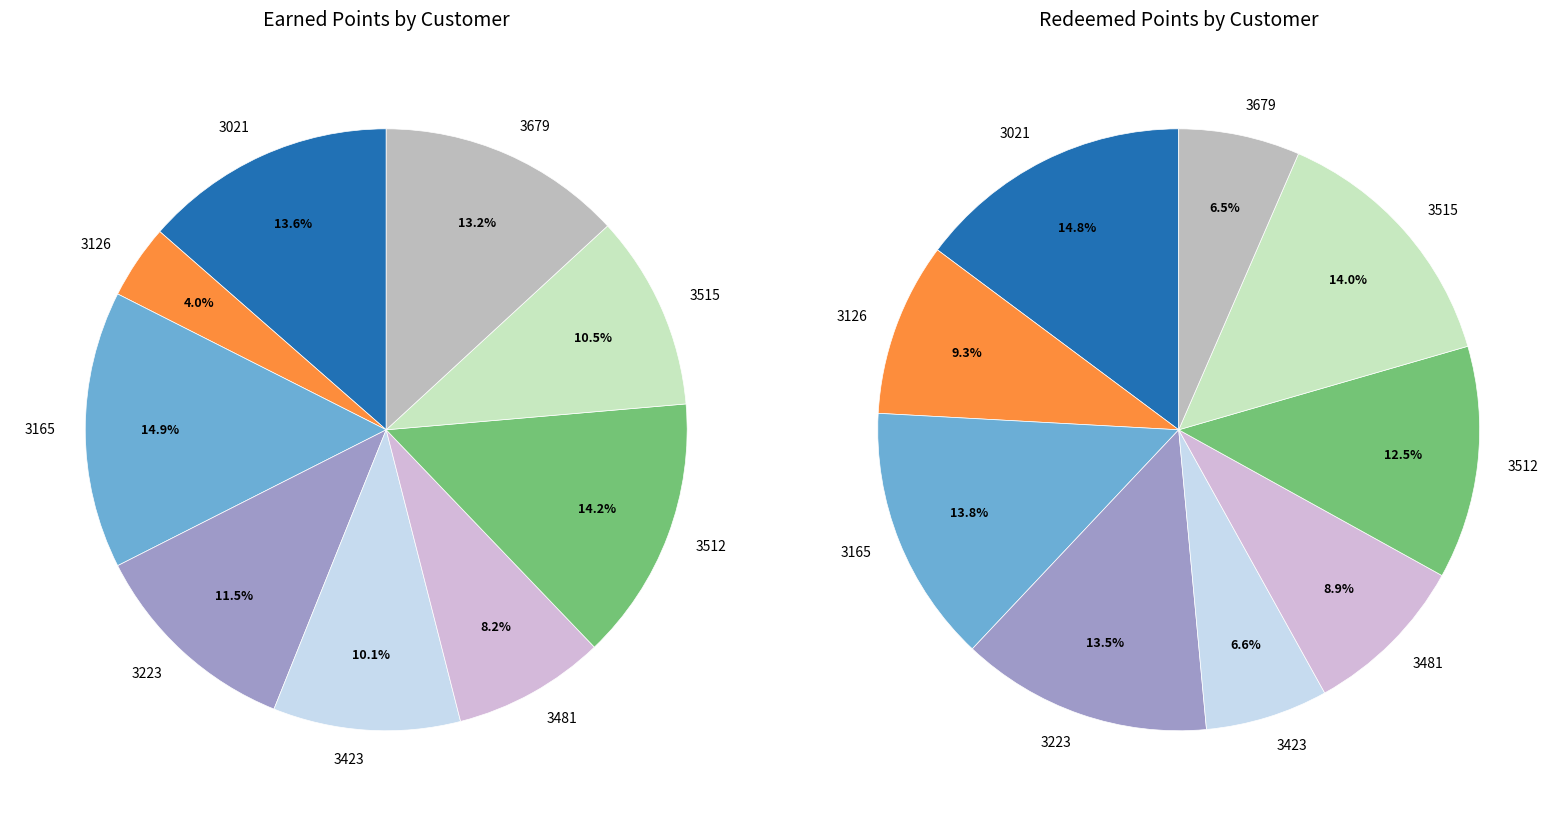

To the nearest percent, what is the combined percentage of 3021 and 3423?

24%